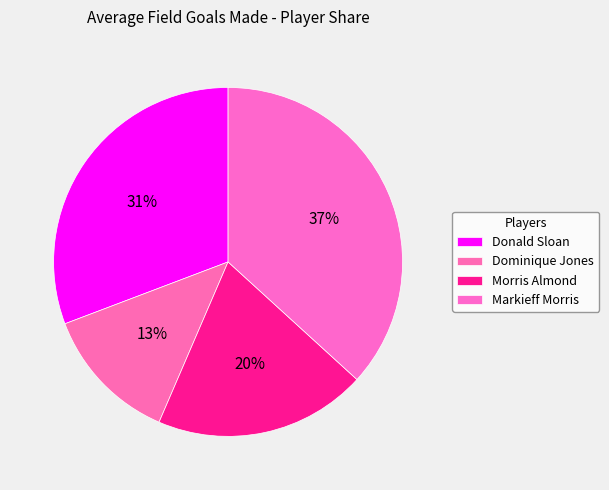

How many slices are in this pie chart?

4